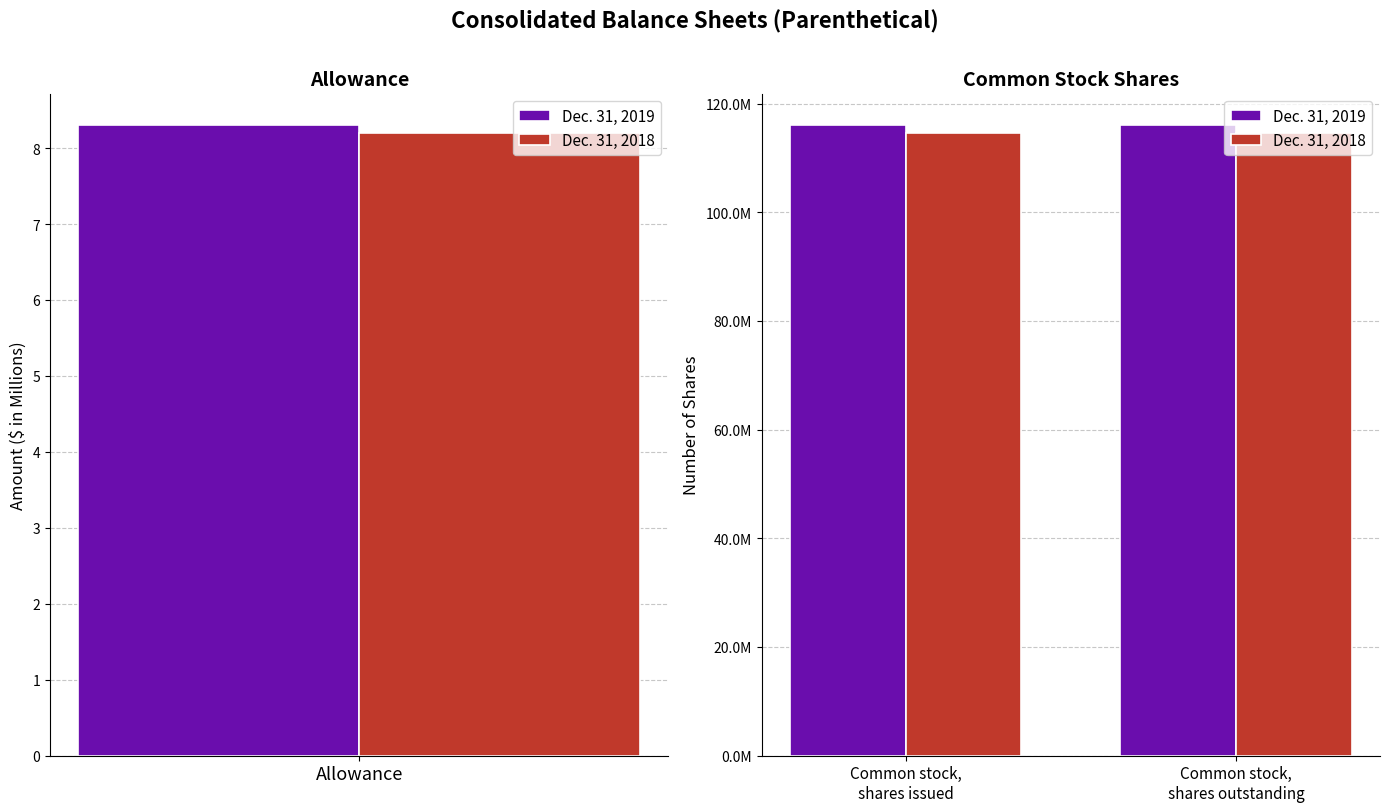

Rank the series at Common stock, shares issued from highest to lowest value.

Dec. 31, 2019, Dec. 31, 2018